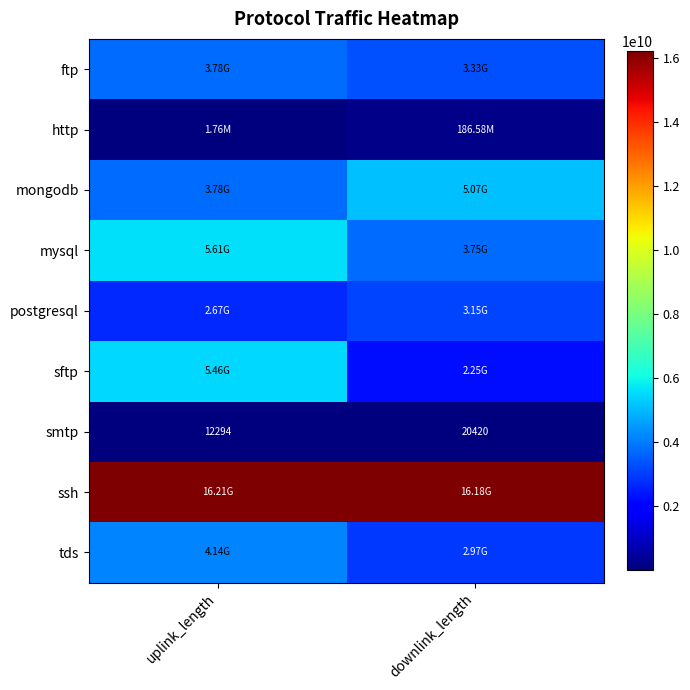

What is the average value of the smtp series?

16357